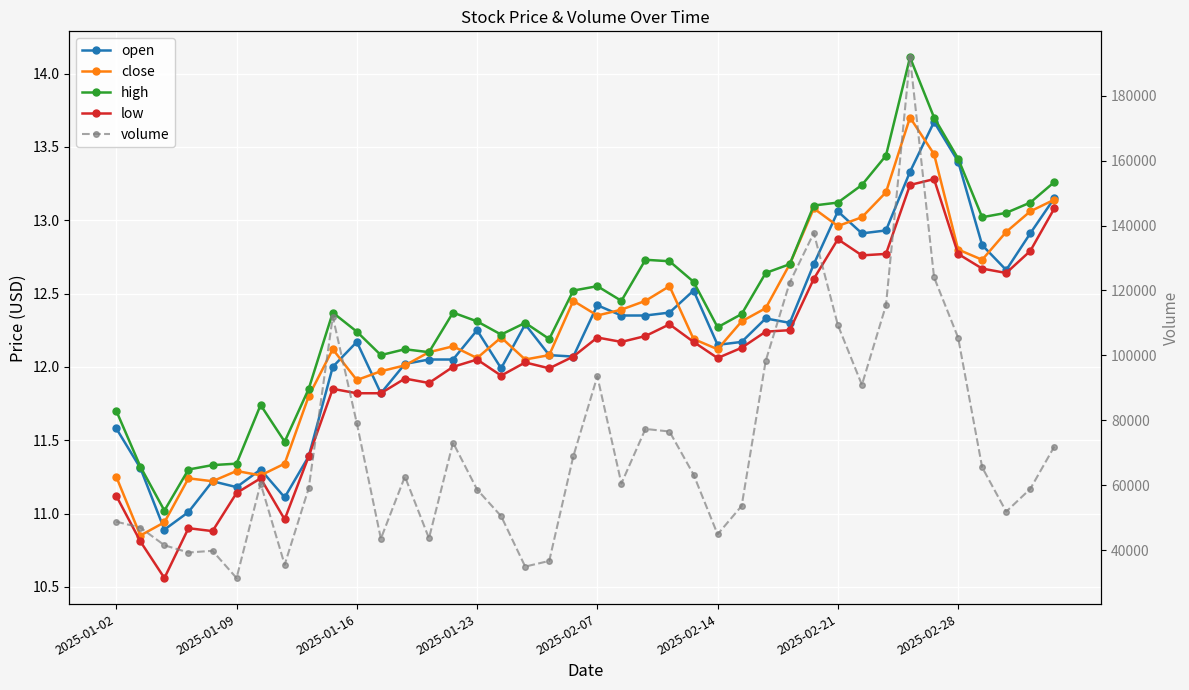

Reading right to left, what are all the values shown in this chart?

open: 13.2	12.9	12.7	12.8	13.4	13.7	13.3	12.9	12.9	13.1	12.7	12.3	12.3	12.2	12.2	12.5	12.4	12.3	12.3	12.4	12.1	12.1	12.3	12.0	12.2	12.1	12.1	12.0	11.8	12.2	12.0	11.4	11.1	11.3	11.2	11.2	11.0	10.9	11.3	11.6
close: 13.1	13.1	12.9	12.7	12.8	13.4	13.7	13.2	13.0	13.0	13.1	12.7	12.4	12.3	12.1	12.2	12.6	12.4	12.4	12.3	12.4	12.1	12.1	12.2	12.1	12.1	12.1	12.0	12.0	11.9	12.1	11.8	11.3	11.3	11.3	11.2	11.2	10.9	10.8	11.2
high: 13.3	13.1	13.1	13.0	13.4	13.7	14.1	13.4	13.2	13.1	13.1	12.7	12.6	12.4	12.3	12.6	12.7	12.7	12.4	12.6	12.5	12.2	12.3	12.2	12.3	12.4	12.1	12.1	12.1	12.2	12.4	11.8	11.5	11.7	11.3	11.3	11.3	11.0	11.3	11.7
low: 13.1	12.8	12.6	12.7	12.8	13.3	13.2	12.8	12.8	12.9	12.6	12.2	12.2	12.1	12.1	12.2	12.3	12.2	12.2	12.2	12.1	12.0	12.0	11.9	12.1	12.0	11.9	11.9	11.8	11.8	11.8	11.4	11.0	11.2	11.1	10.9	10.9	10.6	10.8	11.1
volume: 71925.3	58878.1	51873.8	65513.3	105479.2	124053.4	191815.2	115420.8	90927.1	109365.8	137719.3	122455.7	98301.5	53629.6	44884.1	63303.3	76556.6	77350.1	60538.4	93572.6	68891.8	36687.8	34945.2	50481.9	58683.2	73138.4	43662.1	62680.5	43545.4	79108.4	111954.0	59086.0	35523.5	60538.9	31412.4	39805.6	39276.9	41515.3	46959.8	48777.5